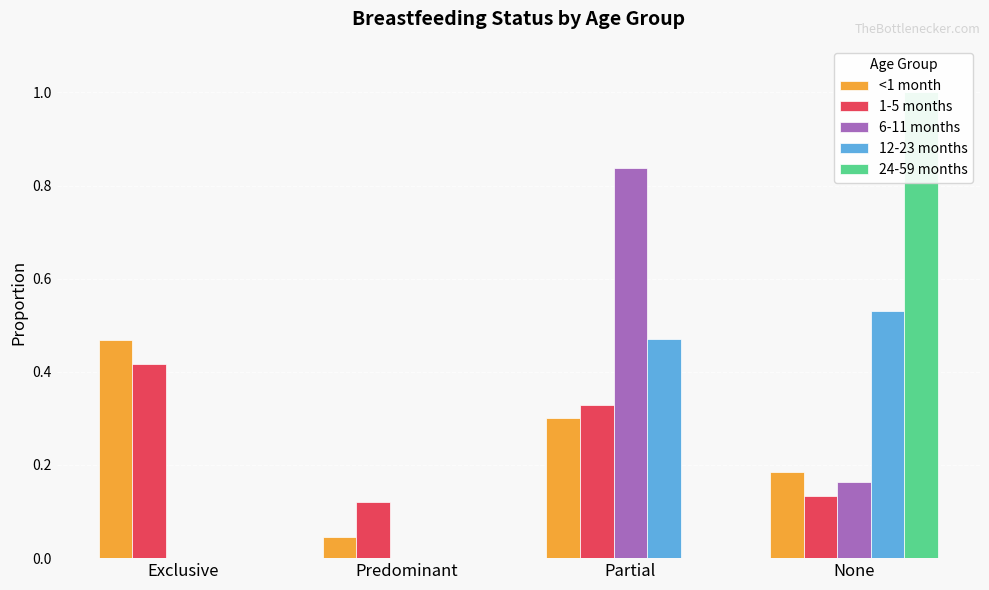

Is the value of 12-23 months at Exclusive greater than the value of 6-11 months at Partial?

No